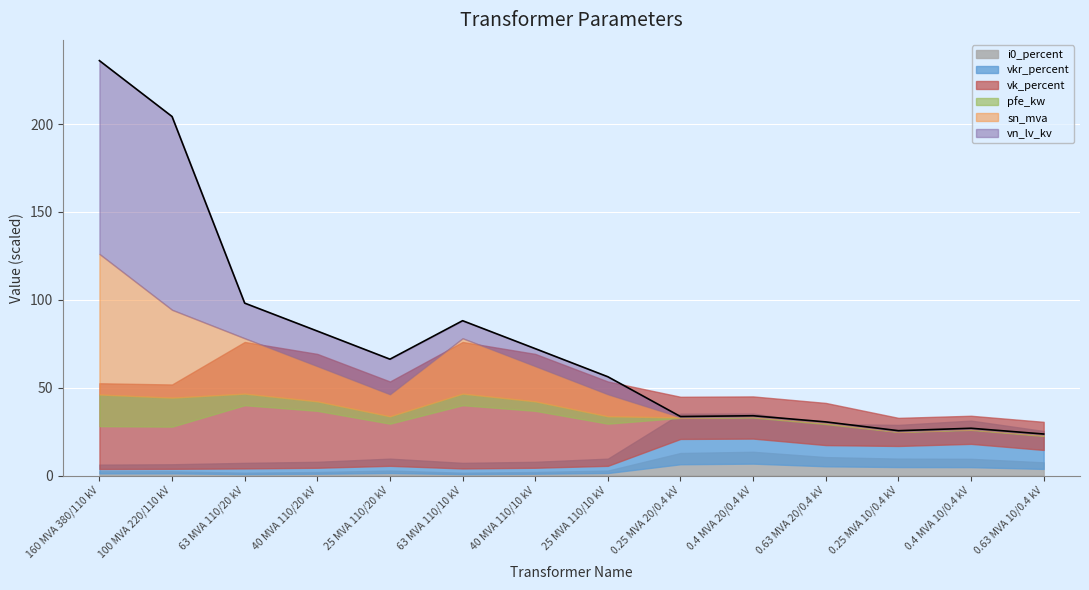

What is the difference between the maximum and minimum values in the sn_mva series?

159.8